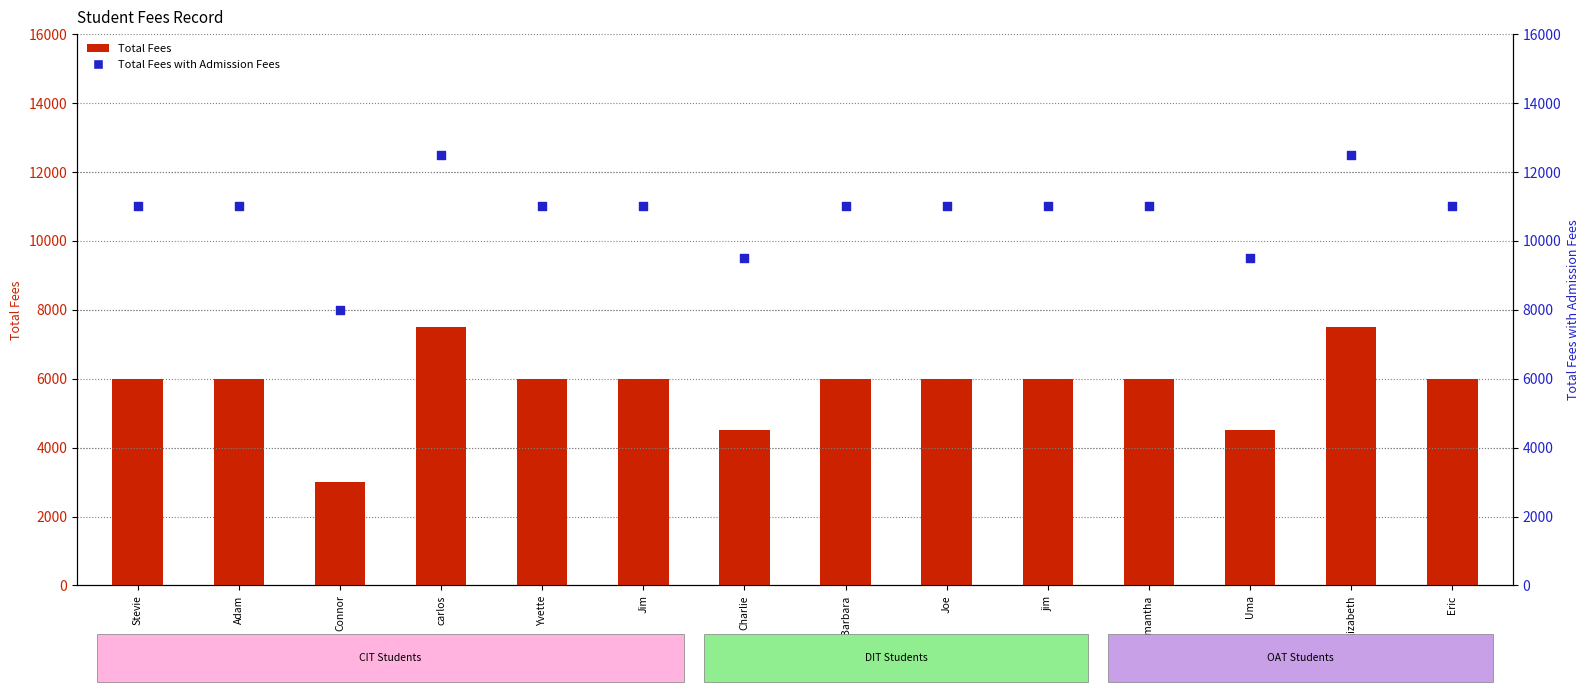

Which series has the largest total across all categories?

Total Fees with Admission Fees